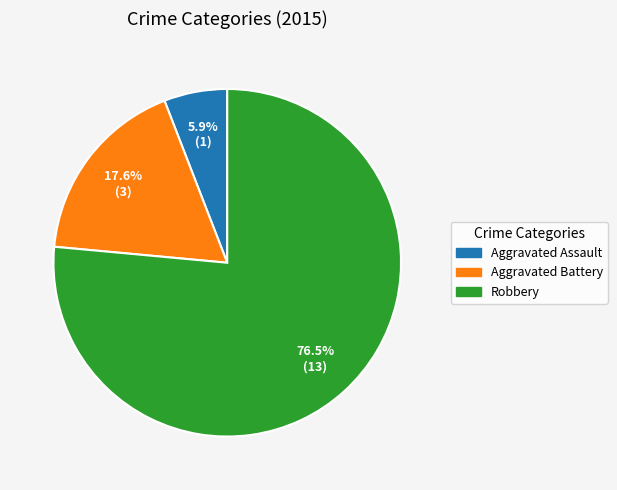

Rank the categories by value from highest to lowest.

Robbery, Aggravated Battery, Aggravated Assault